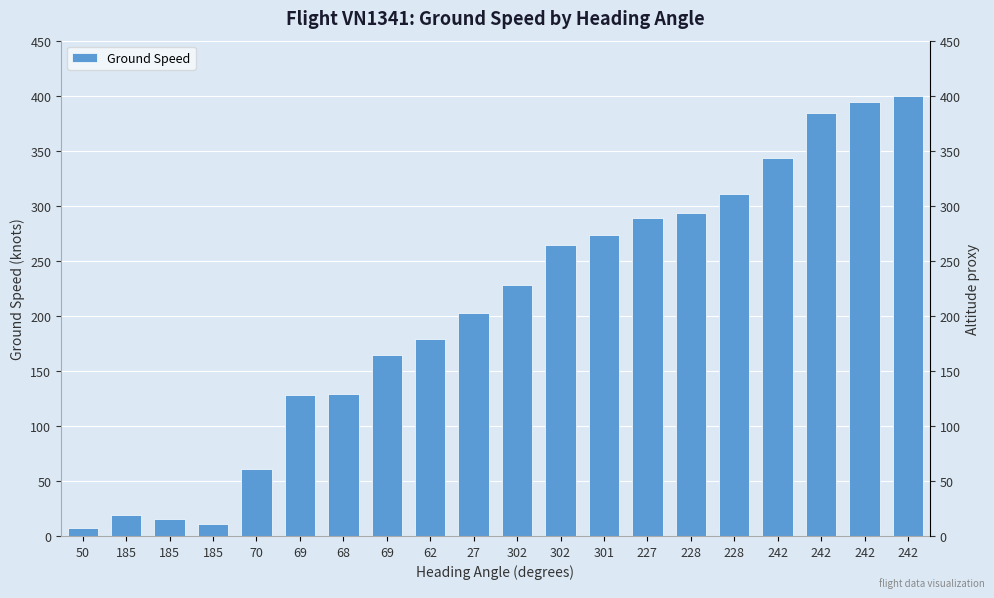

True or false: the data shows 405 at 228.

False